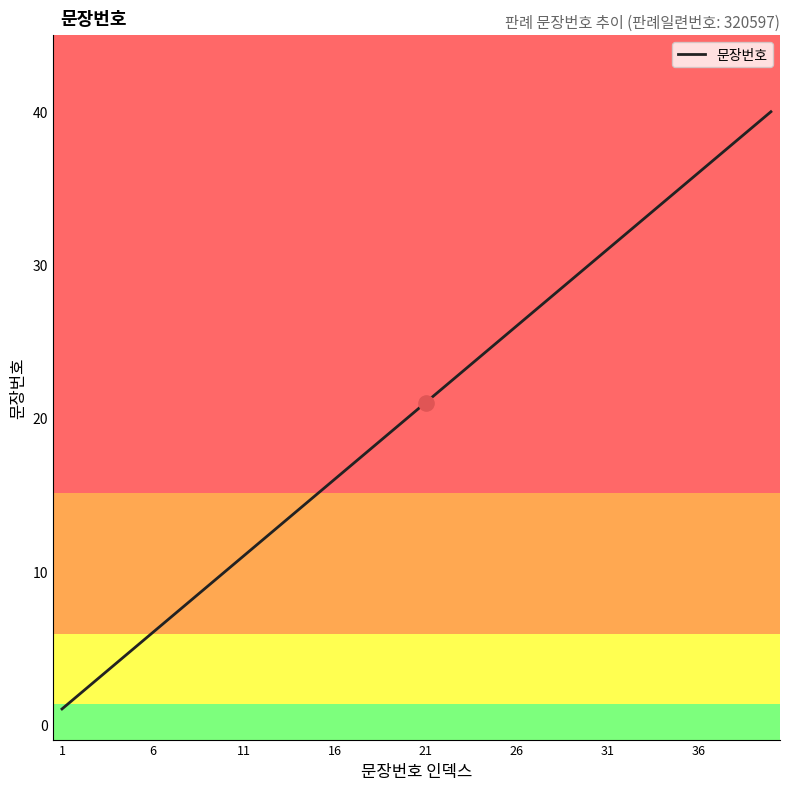

What is the difference between the maximum and minimum values?

39